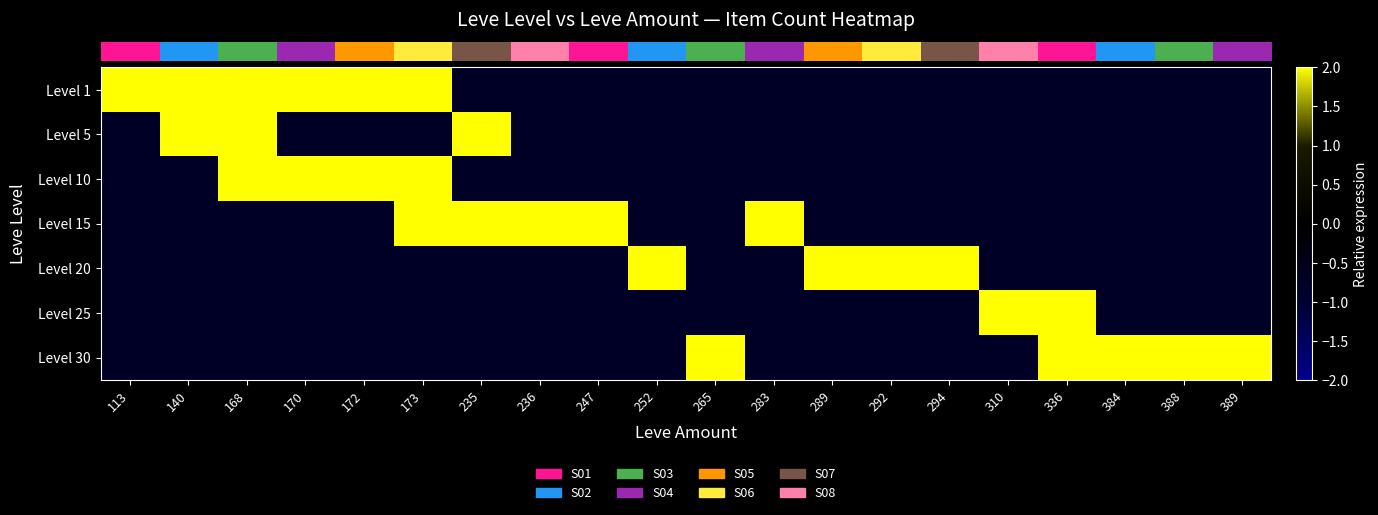

Which has a higher value, 310 or 265?

310